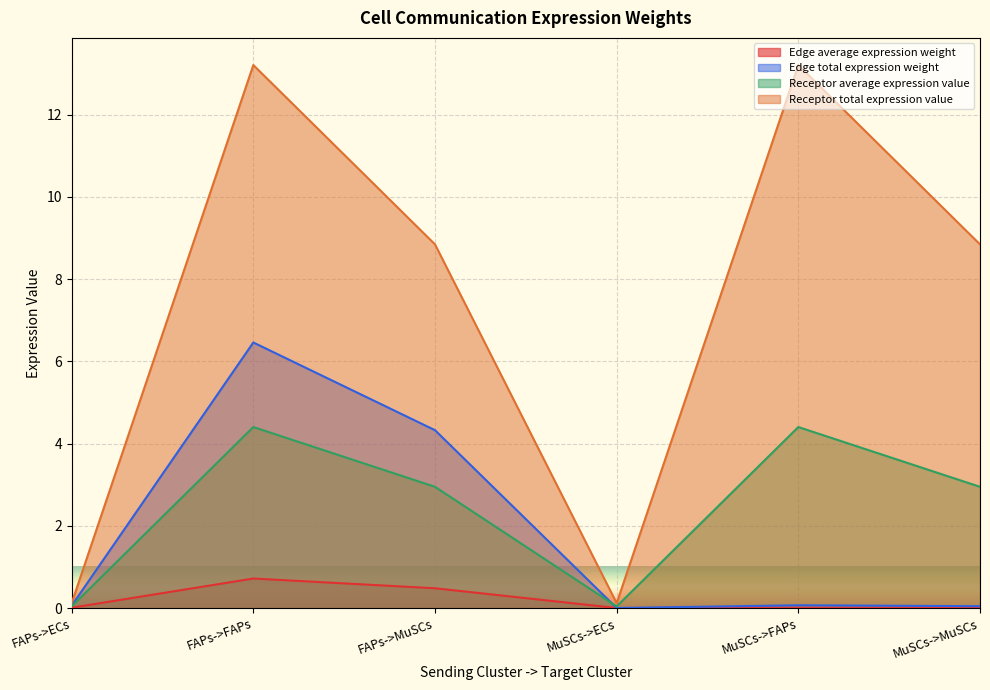

The value of Receptor total expression value at MuSCs->FAPs is 8.7. True or false?

False